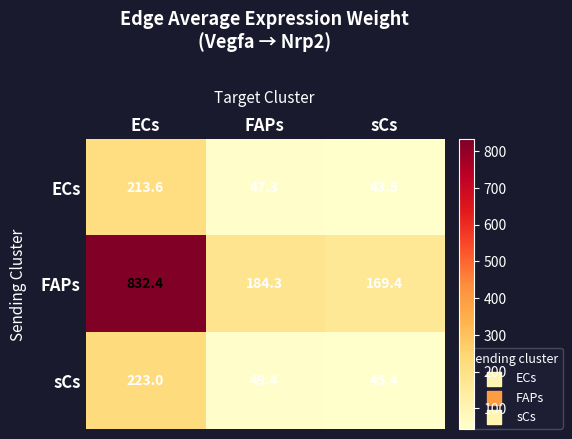

At which category is the sum across all series the highest?

ECs